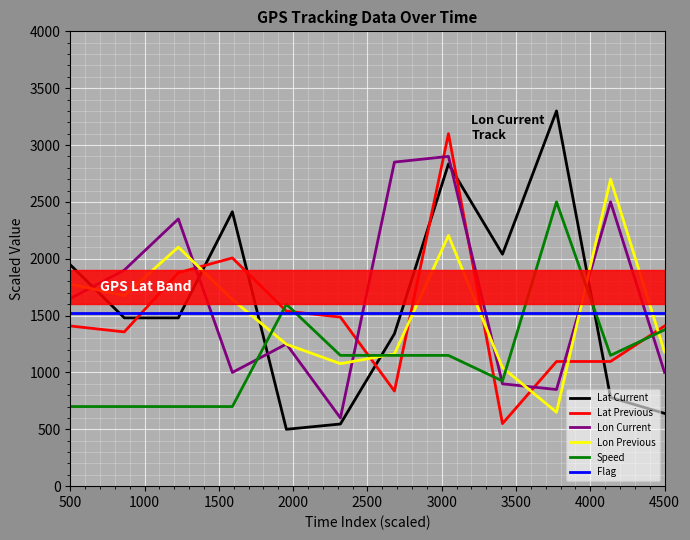

What is the difference between the second highest and second lowest values in the Lon Previous series?

1161.7